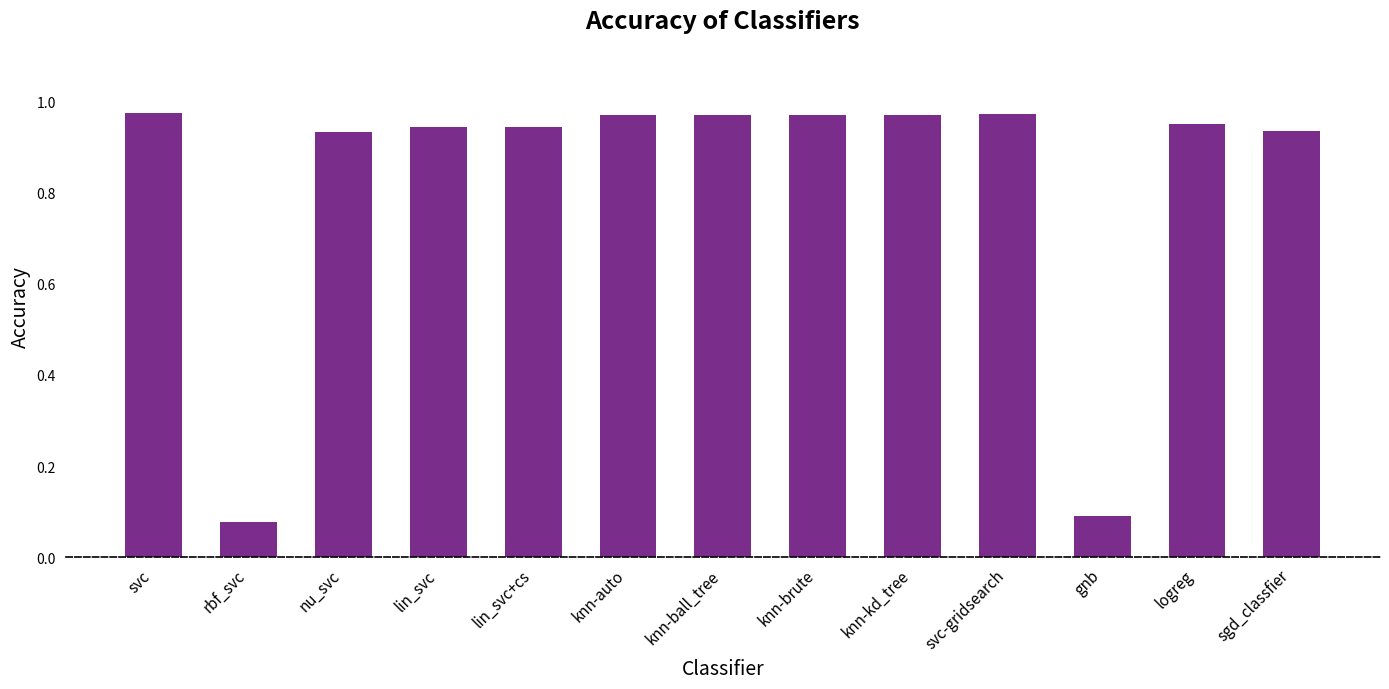

Which has a higher value, svc or rbf_svc?

svc